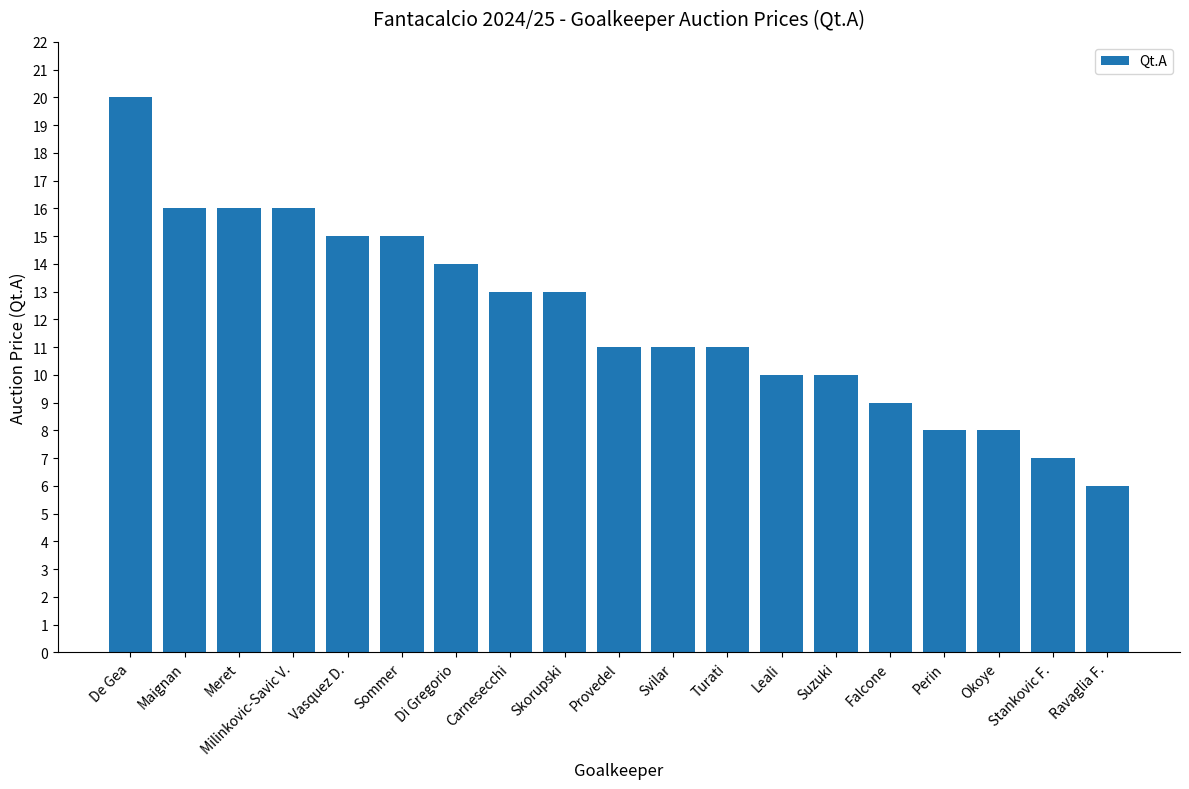

True or false: the data shows 11 at Turati.

True